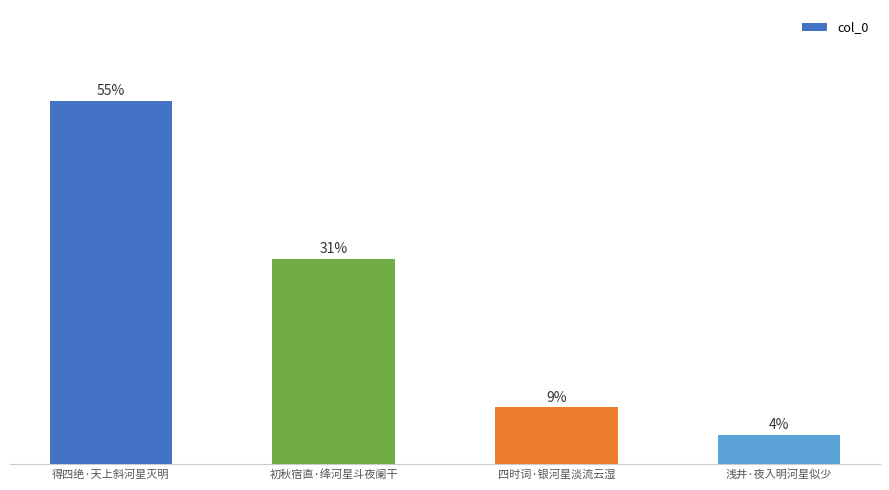

Are the bars horizontal?

No